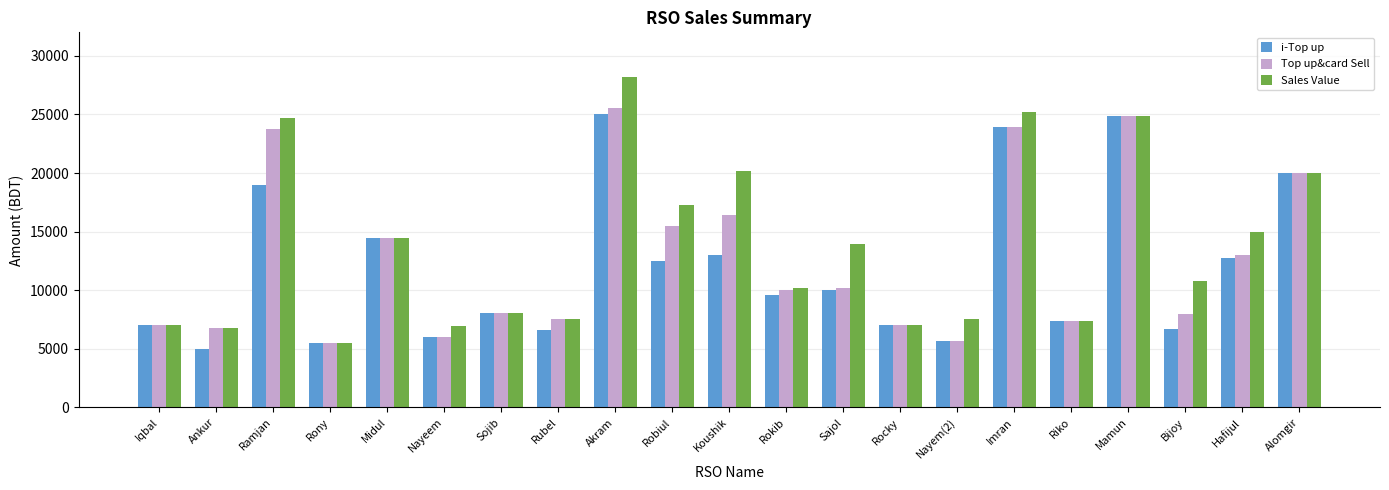

What position from the left is Koushik?

11